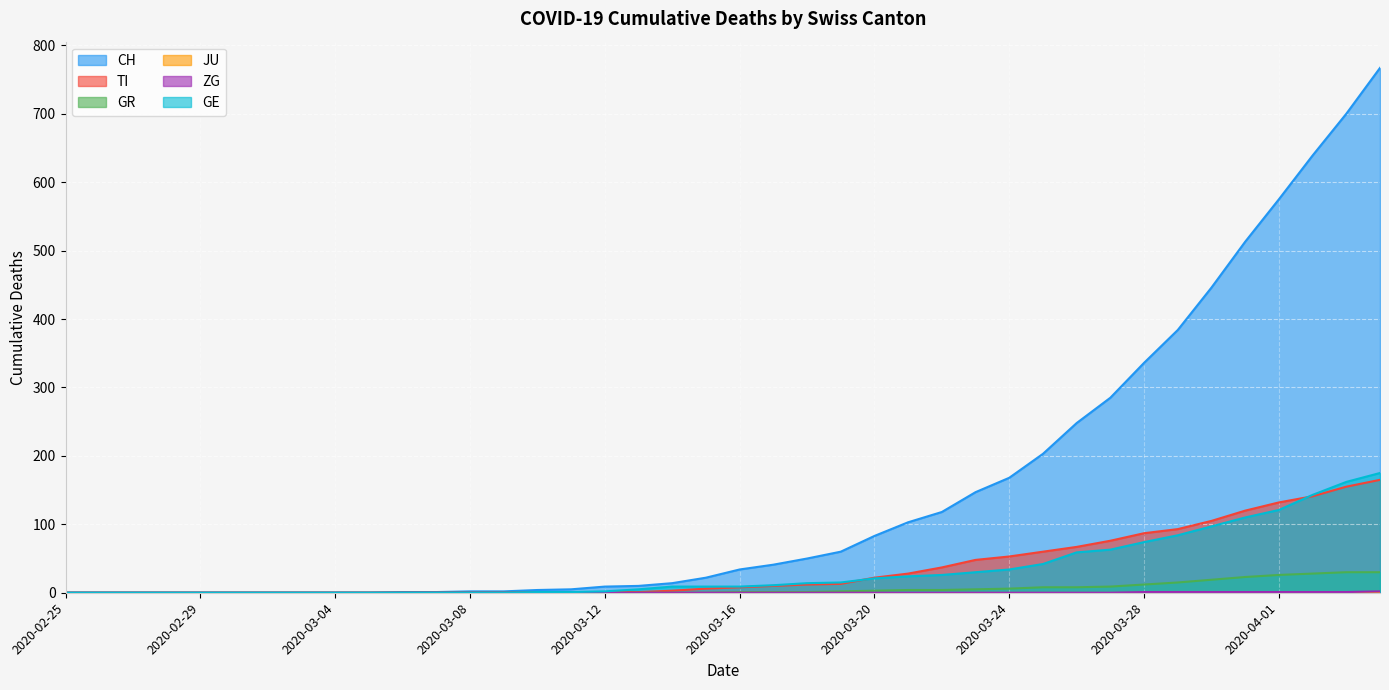

True or false: TI and CH intersect in this chart.

False